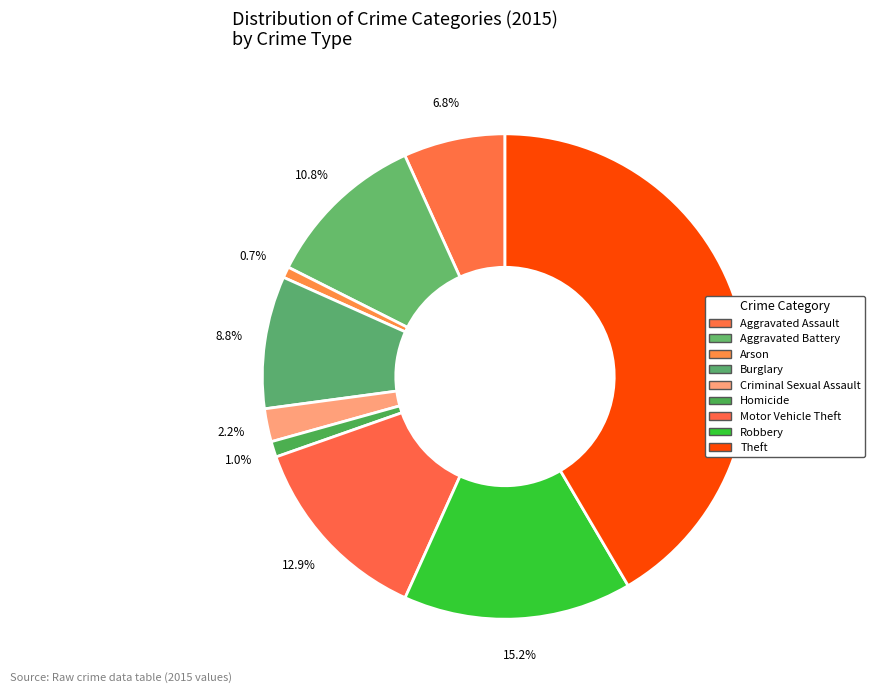

Is Criminal Sexual Assault the majority of the pie?

No